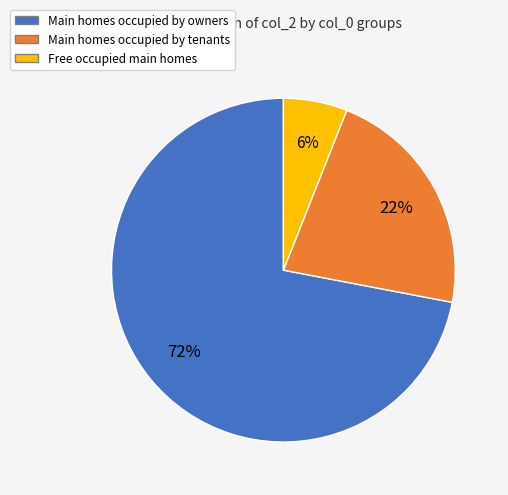

To the nearest percent, what is the average slice percentage?

33%